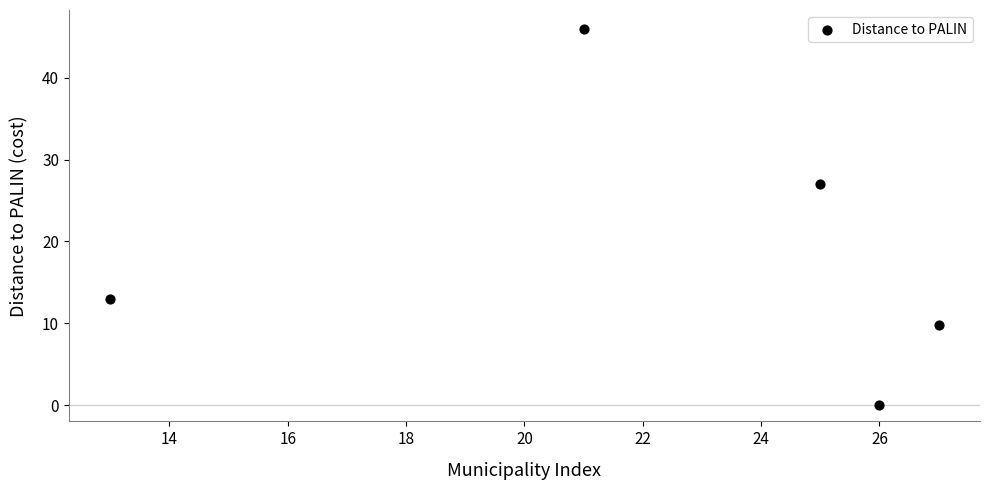

What is the average Y value?

19.2